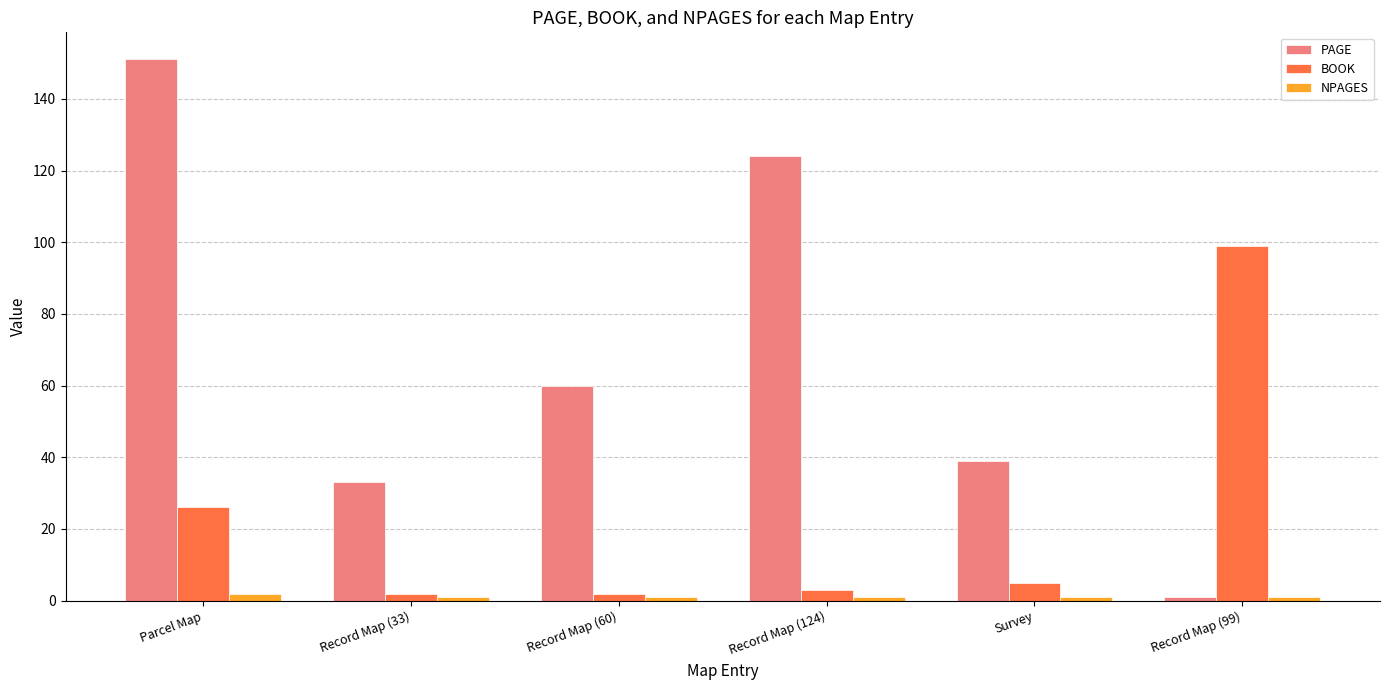

What is the difference between the maximum and minimum values in the PAGE series?

150